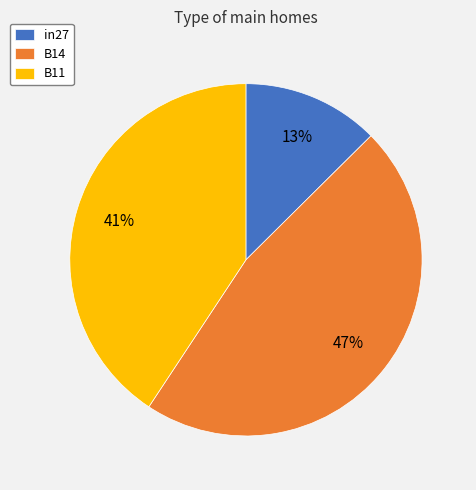

Rank the categories by value from lowest to highest.

in27, B11, B14